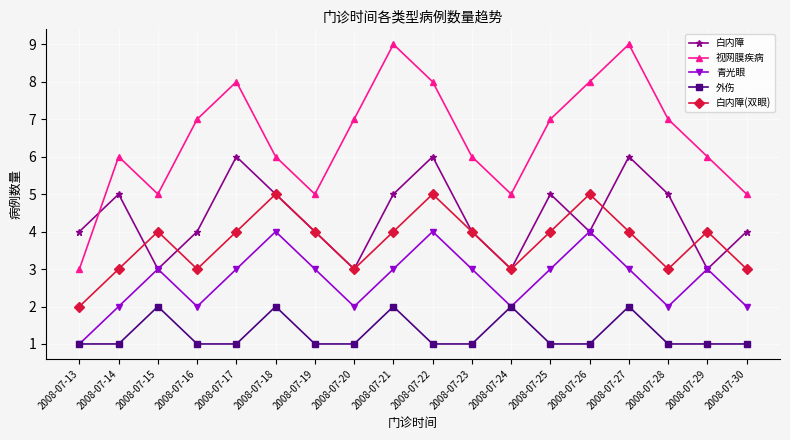

What is the sum of the 白内障(双眼) values at 2008-07-26 and 2008-07-17?

9